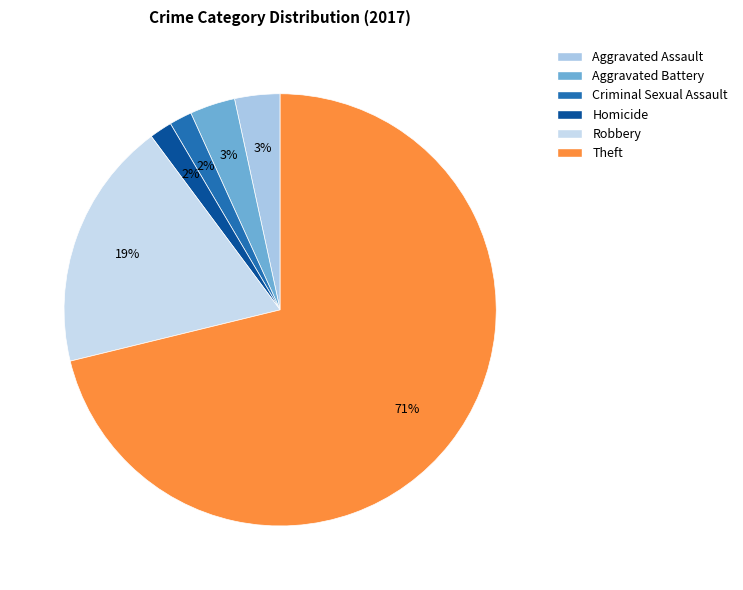

Does Aggravated Battery represent more than half of the total?

No